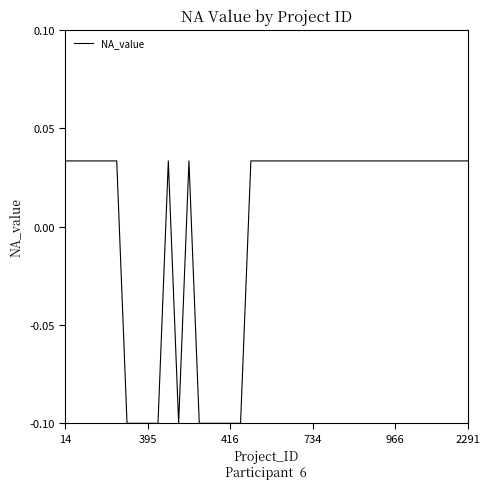

How many points are lower than both their immediate neighbors (excluding endpoints)?

1